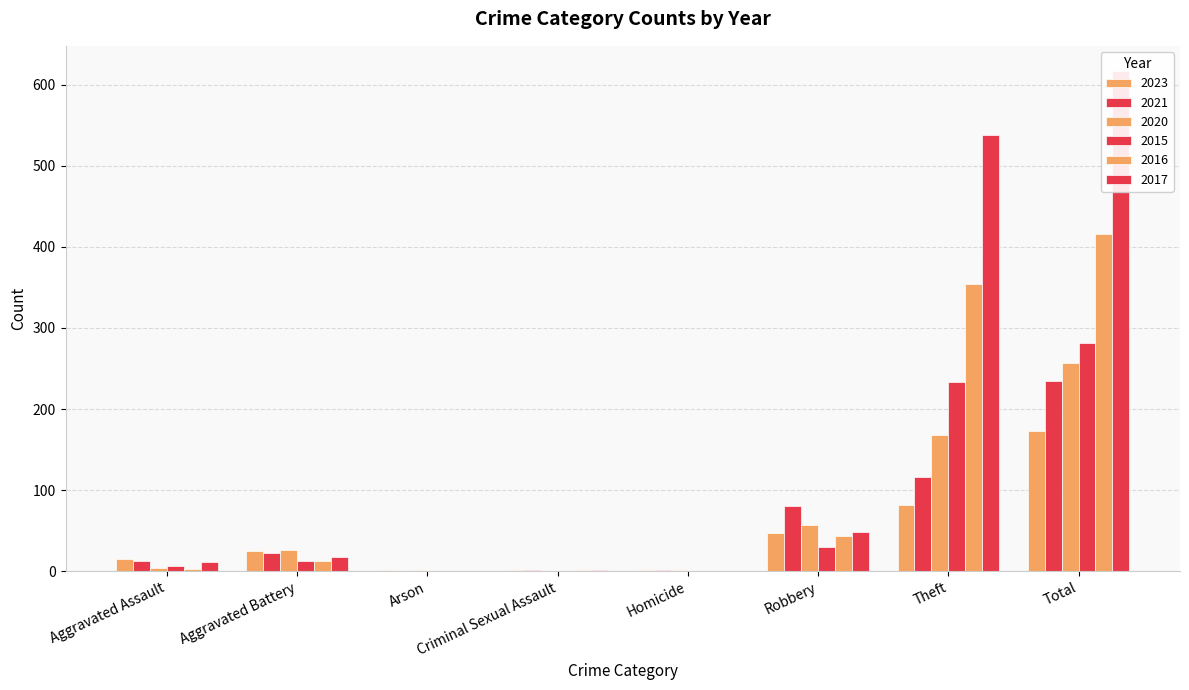

The value of 2020 at Robbery is 87. True or false?

False